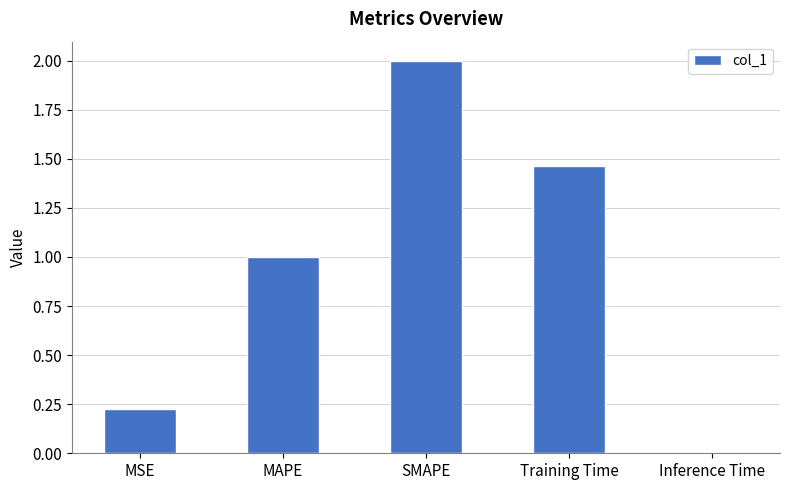

What is the label of the 5th bar from the right?

MSE